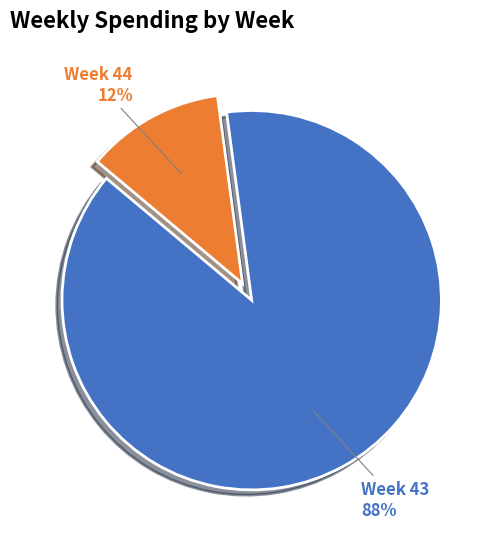

What is the majority slice?

Week 43